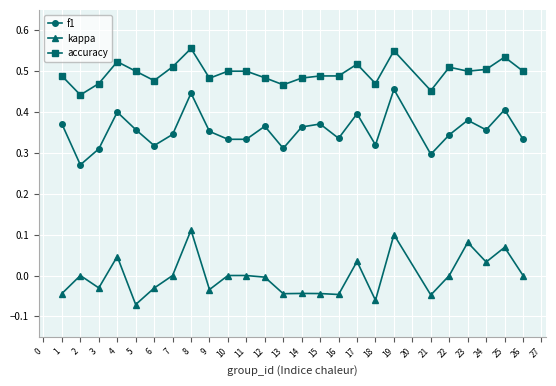

True or false: f1 and kappa cross at least once.

False